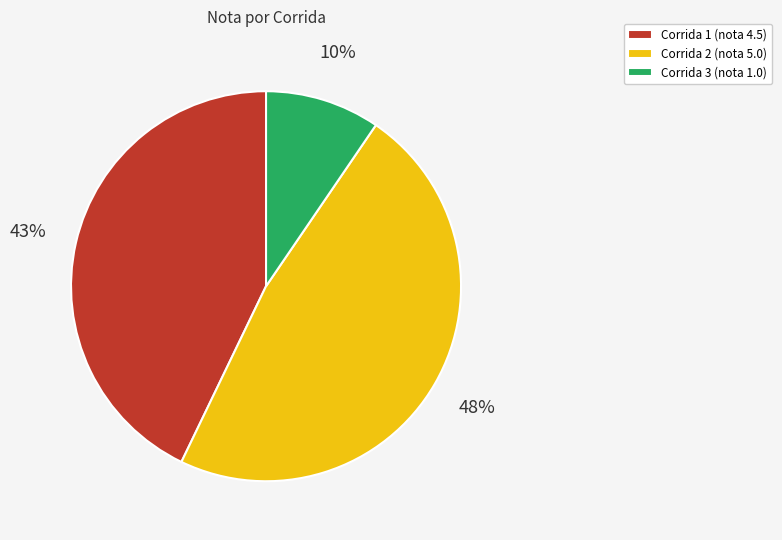

Count the number of slices in the pie.

3